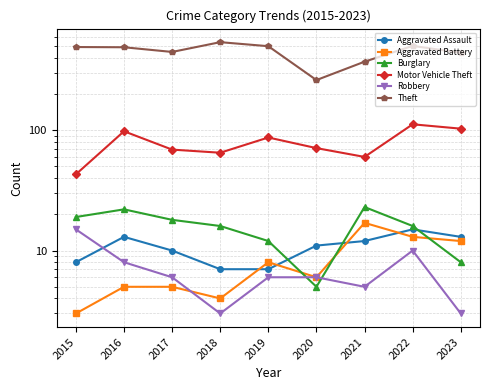

Where is the first local minimum for Theft?

2017